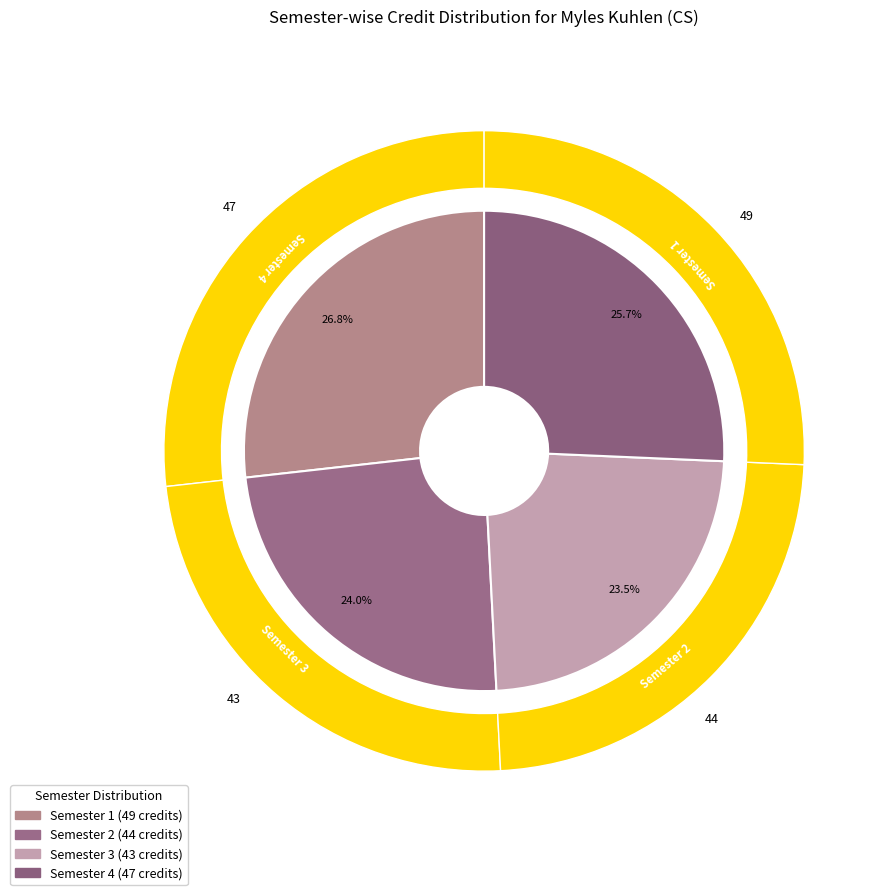

Which category has the smallest portion of the pie?

Semester 3